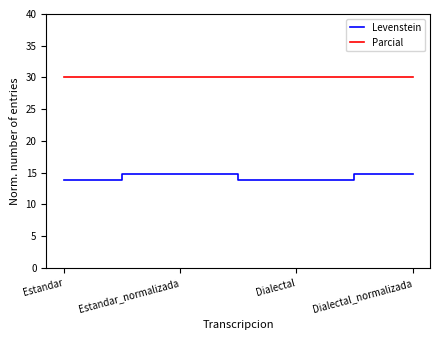

What is the total value across all series at Estandar?

43.8